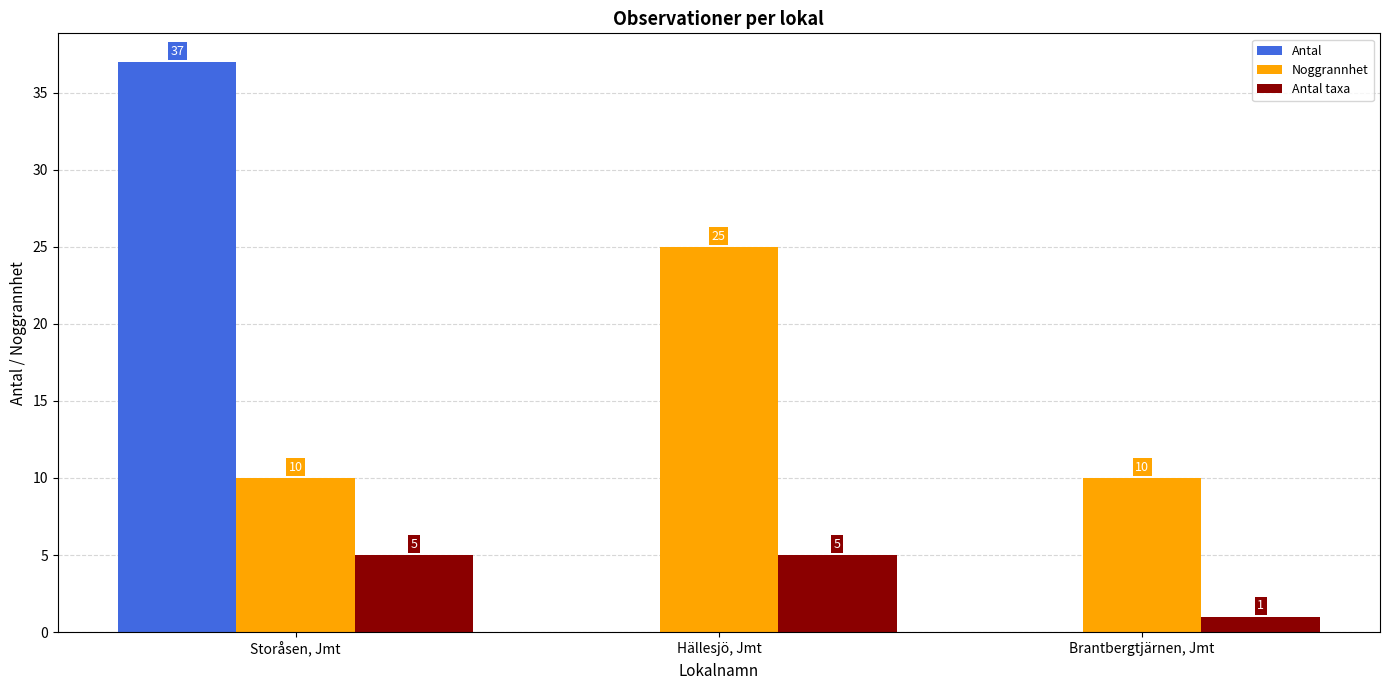

Reading left to right, extract all data points from this chart.

Antal: Storåsen, Jmt=37	Hällesjö, Jmt=0	Brantbergtjärnen, Jmt=0
Noggrannhet: Storåsen, Jmt=10	Hällesjö, Jmt=25	Brantbergtjärnen, Jmt=10
Antal taxa: Storåsen, Jmt=5	Hällesjö, Jmt=5	Brantbergtjärnen, Jmt=1